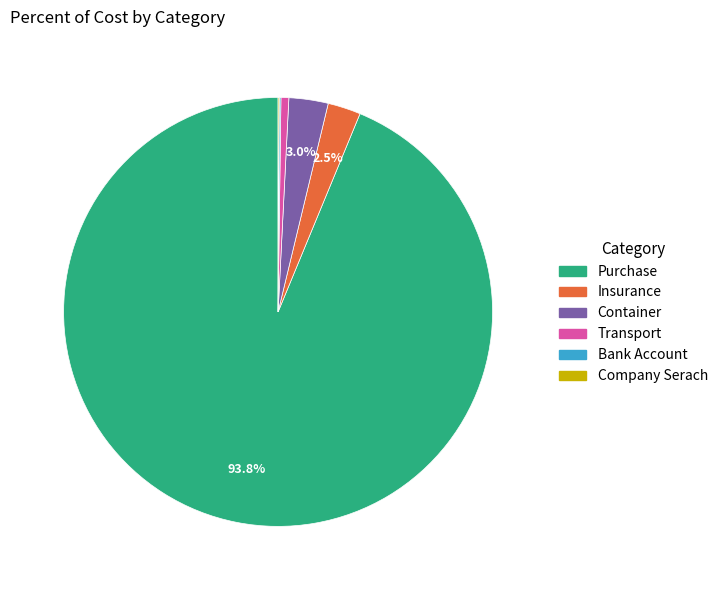

Is Insurance the majority of the pie?

No